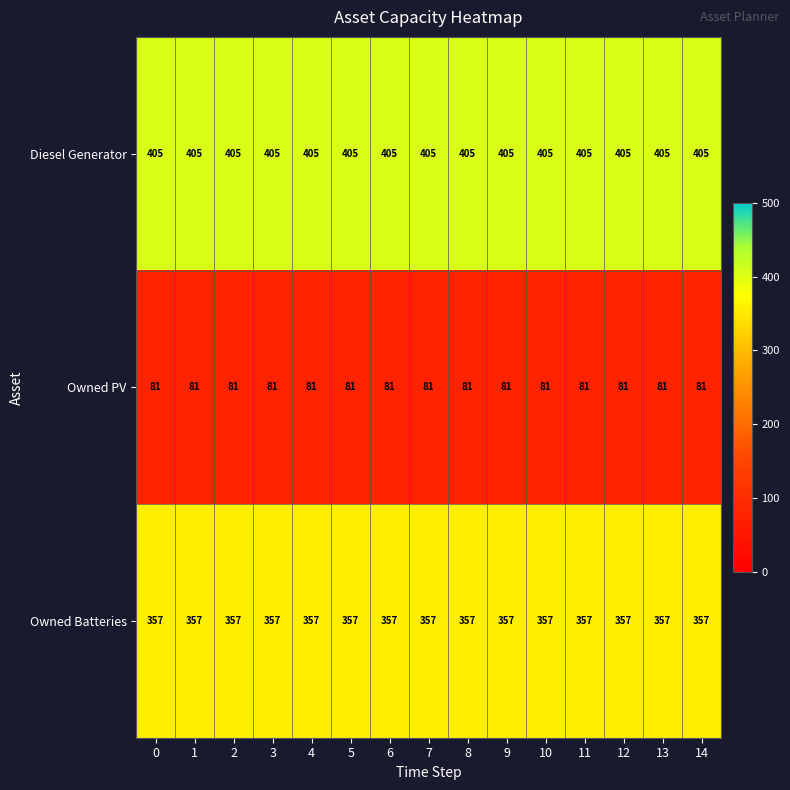

What is the approximate value of Diesel Generator at 14?

405